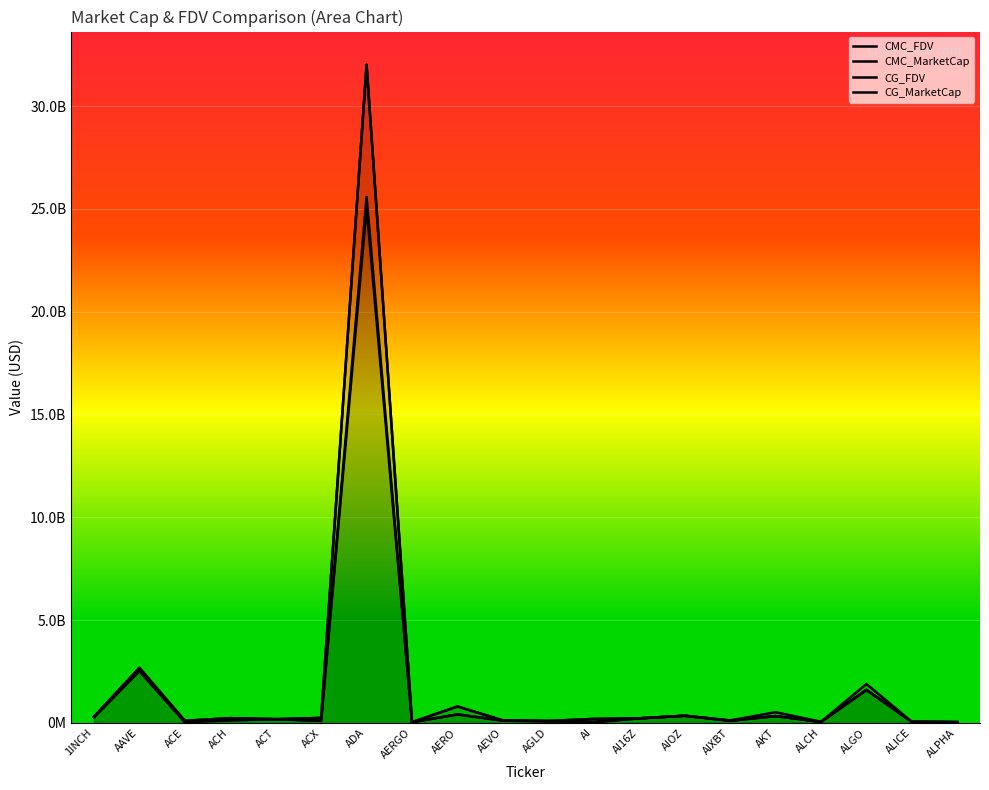

How many times do CG_FDV and CMC_MarketCap cross each other?

4